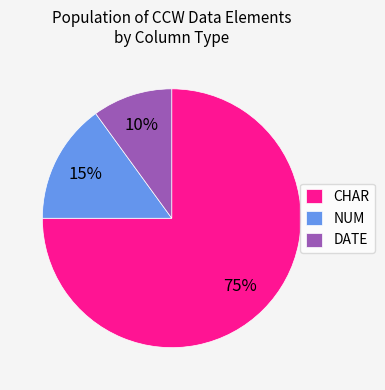

Do DATE and CHAR together represent more than half of the pie?

Yes